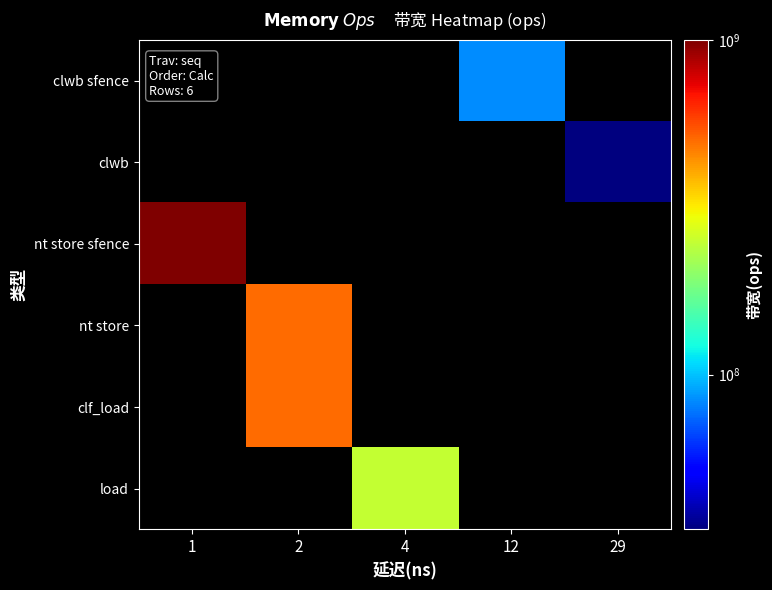

What is the spread (max minus min) of values at 1?

1000000000